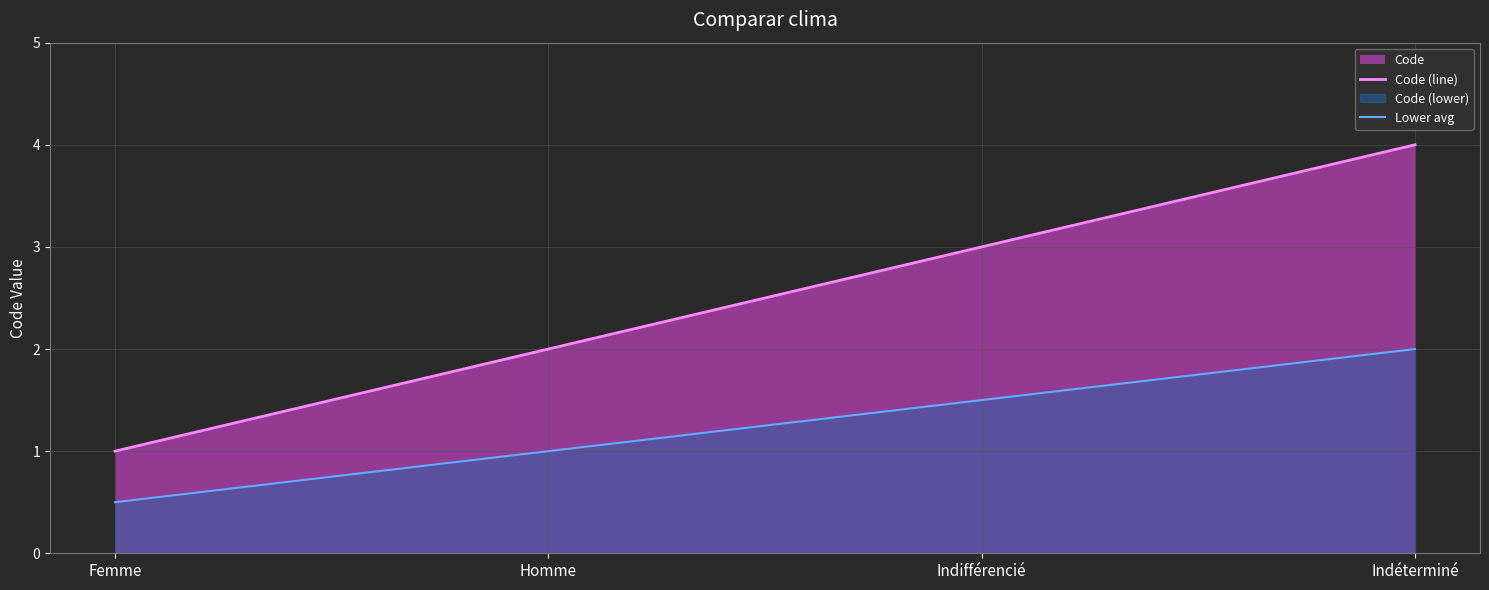

How many data points in Code (line) are above 3?

1